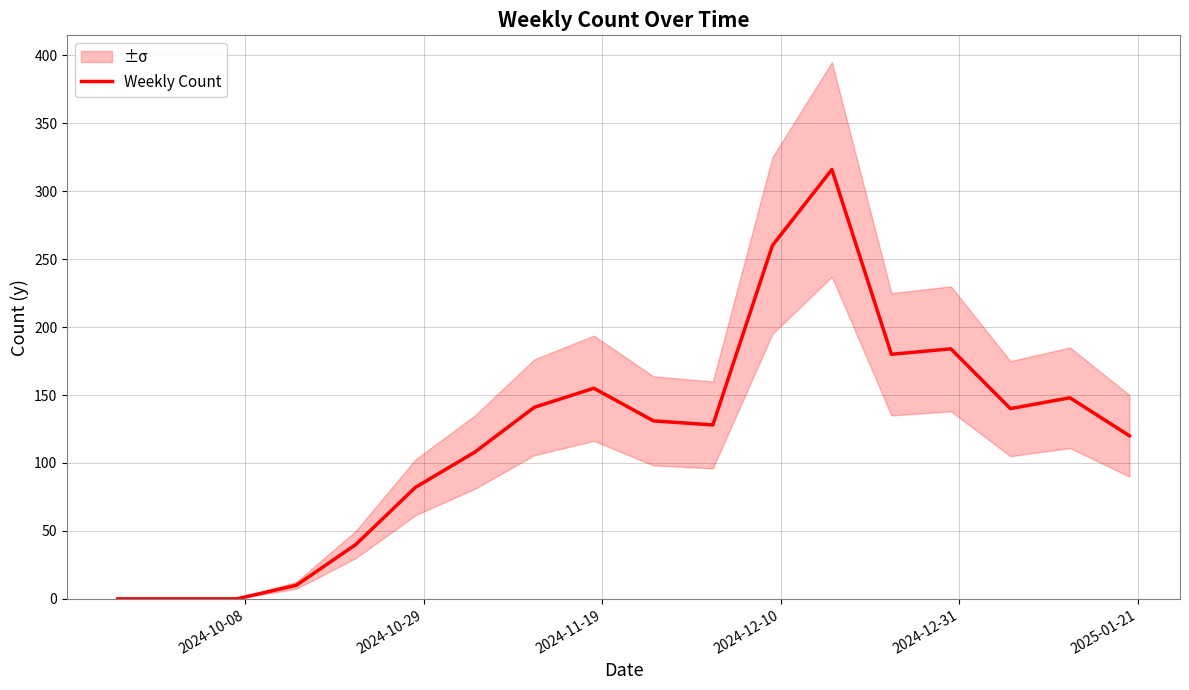

How many lines are shown in the chart?

1